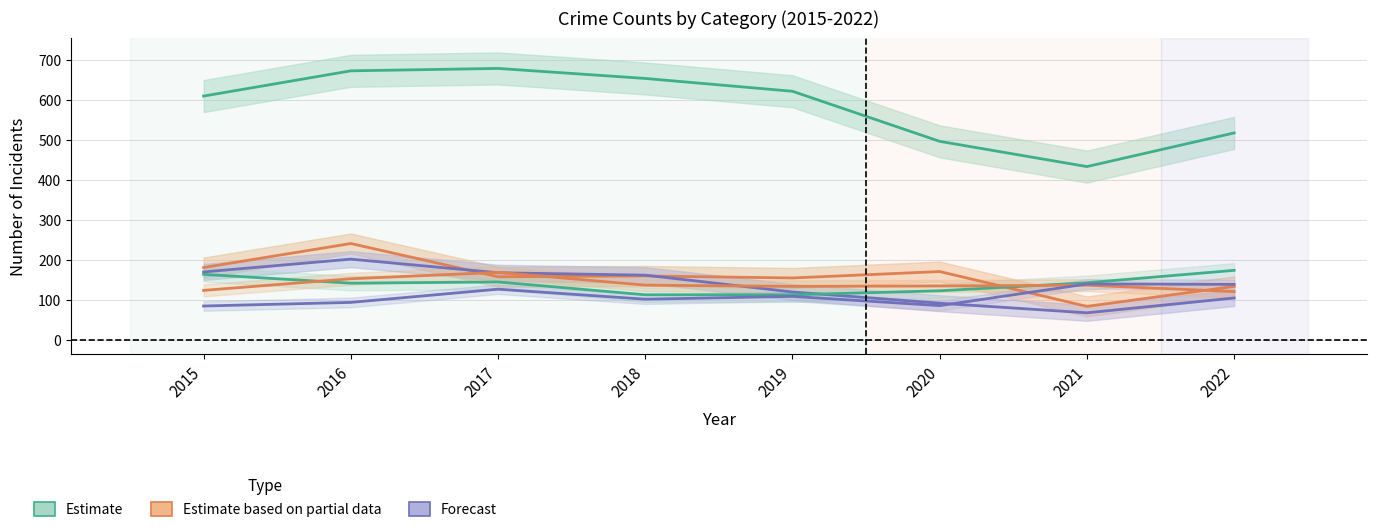

List the labels in order of Motor Vehicle Theft value, largest first.

2022, 2015, 2017, 2021, 2016, 2020, 2018, 2019